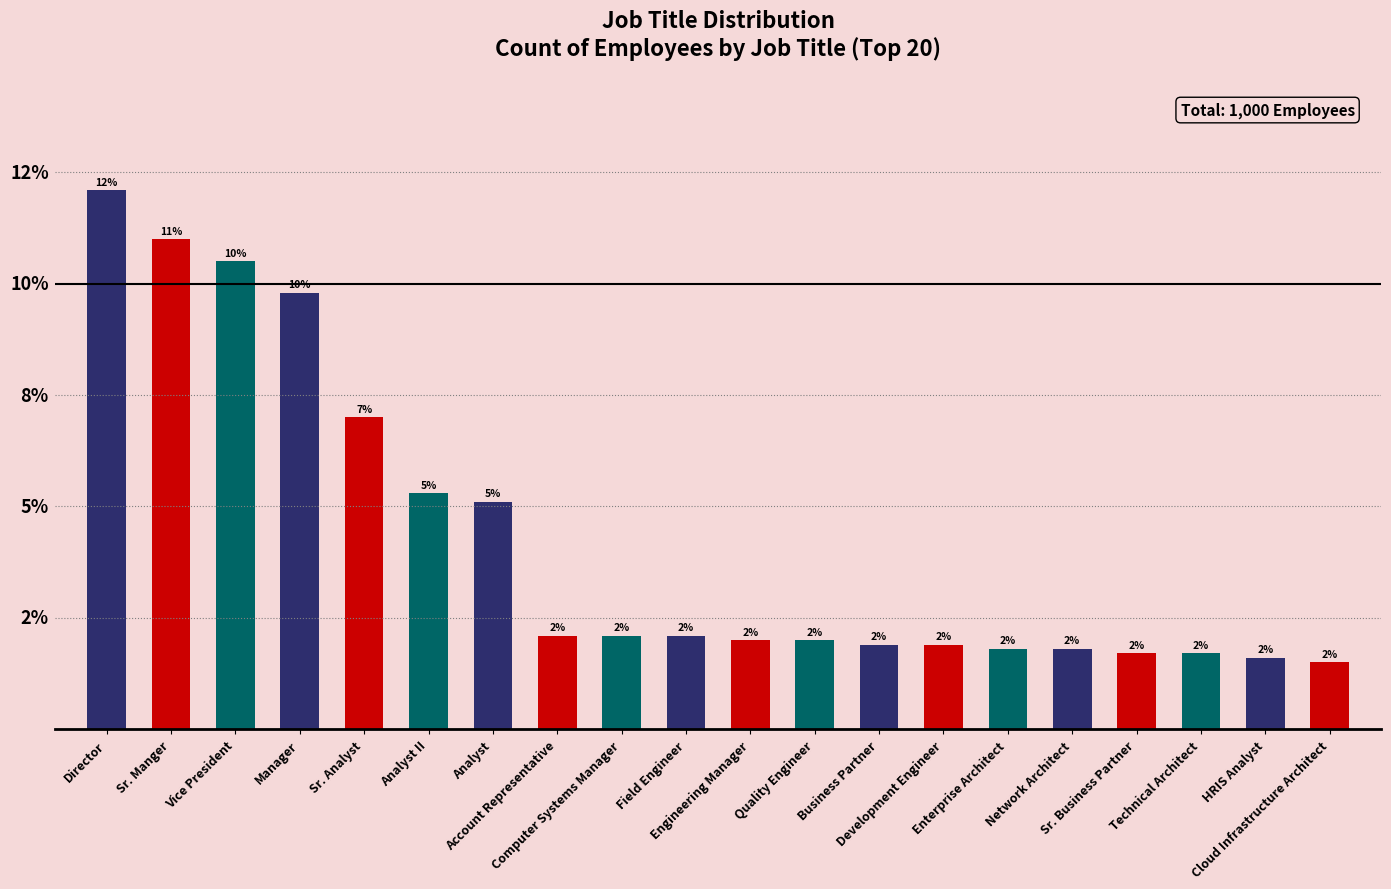

Approximately how many times larger is the value at Vice President compared to Account Representative?

5.0